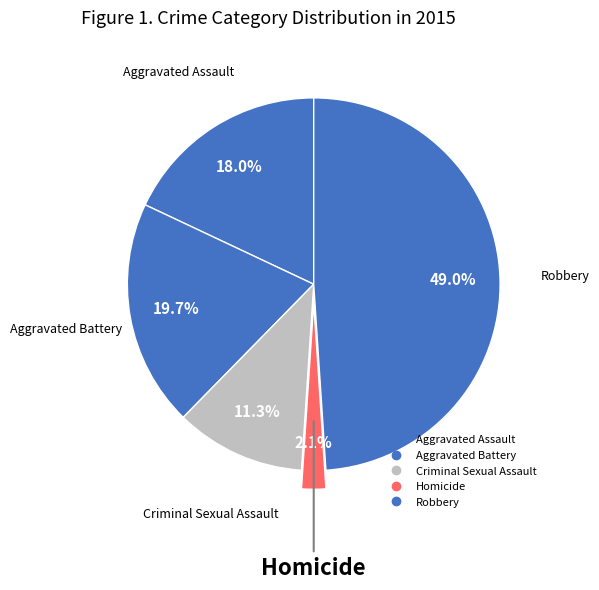

How many segments does this pie chart have?

5